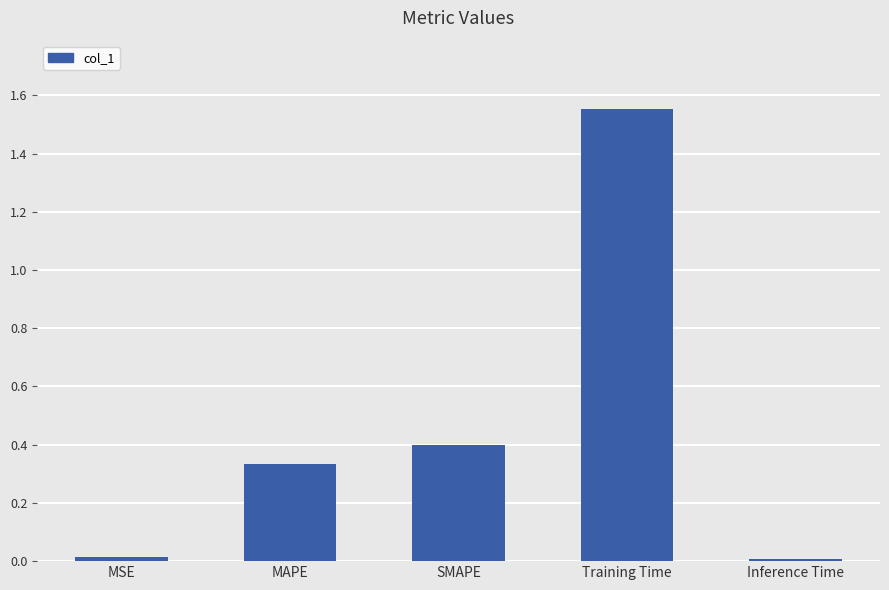

Which category has the highest value across all series?

Training Time